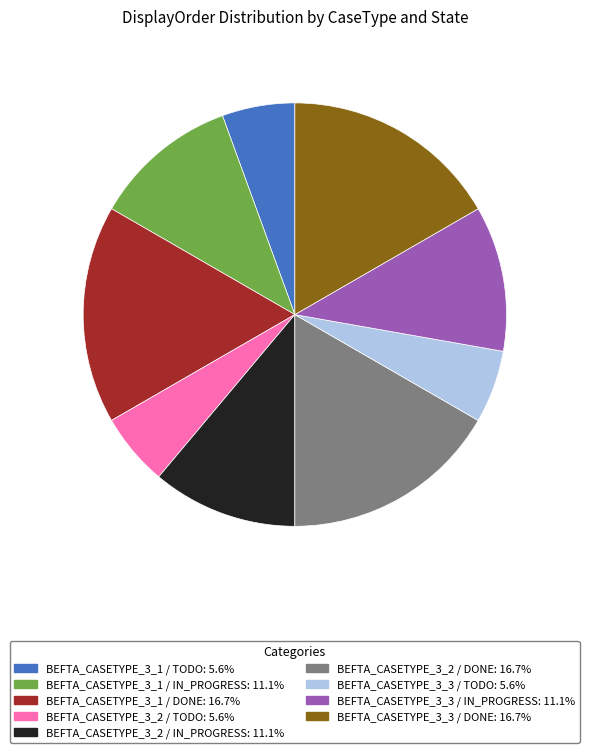

True or false: BEFTA_CASETYPE_3_2 / DONE accounts for 8% of the total.

False